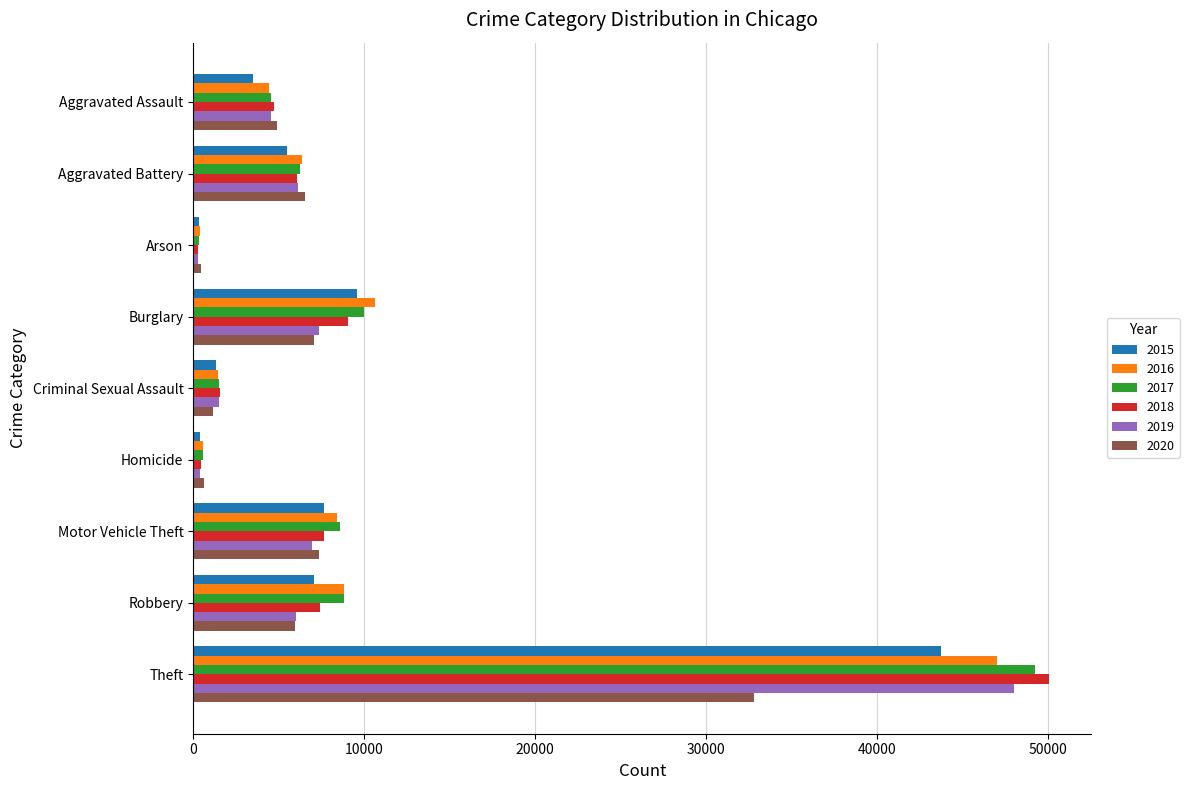

What is the total value across all series at Burglary?

53690